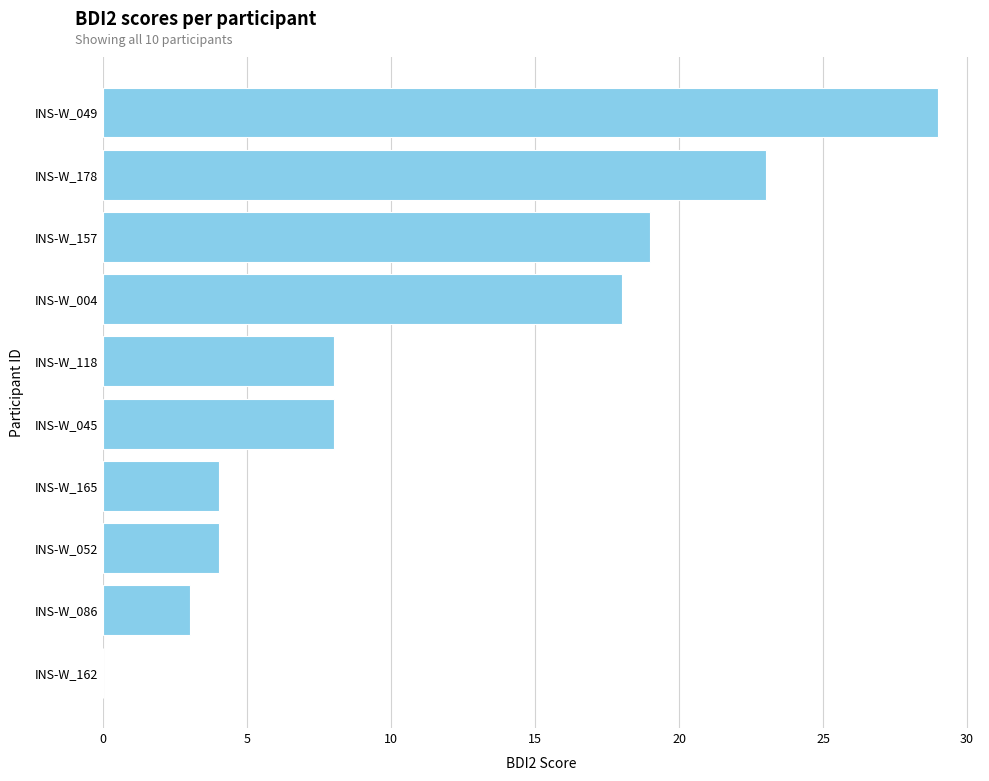

Are the bars horizontal?

Yes